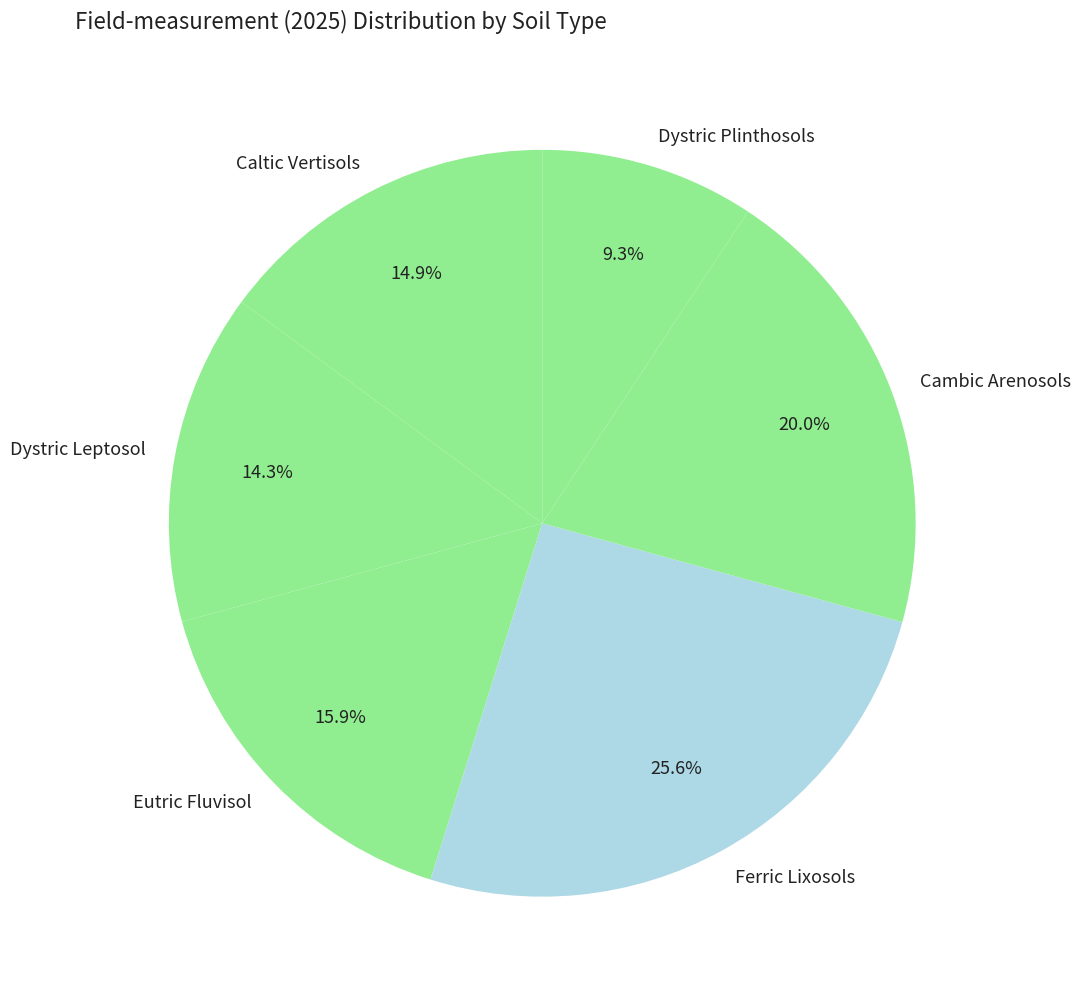

Rank the categories by value from highest to lowest.

Ferric Lixosols, Cambic Arenosols, Eutric Fluvisol, Caltic Vertisols, Dystric Leptosol, Dystric Plinthosols